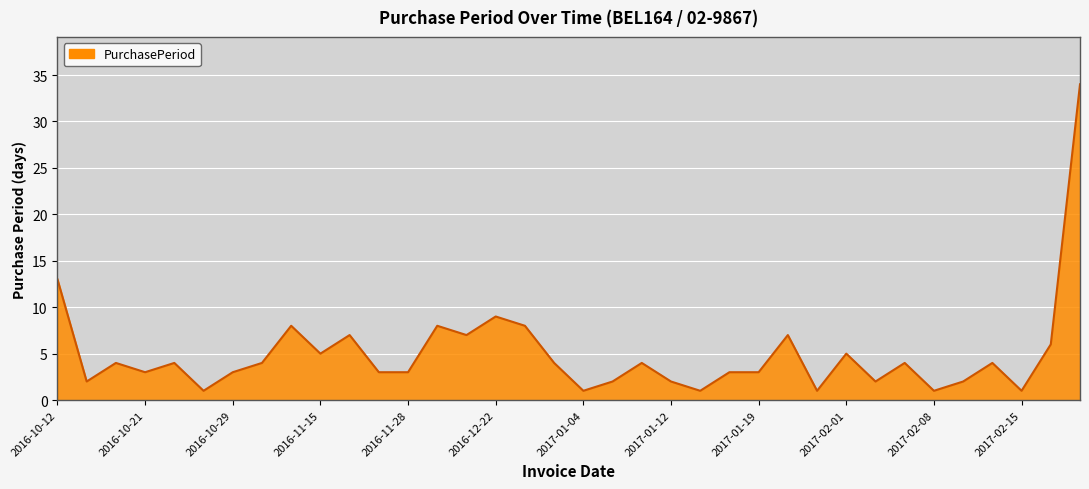

Reading right to left, extract all data points from this chart.

34	6	1	4	2	1	4	2	5	1	7	3	3	1	2	4	2	1	4	8	9	7	8	3	3	7	5	8	4	3	1	4	3	4	2	13